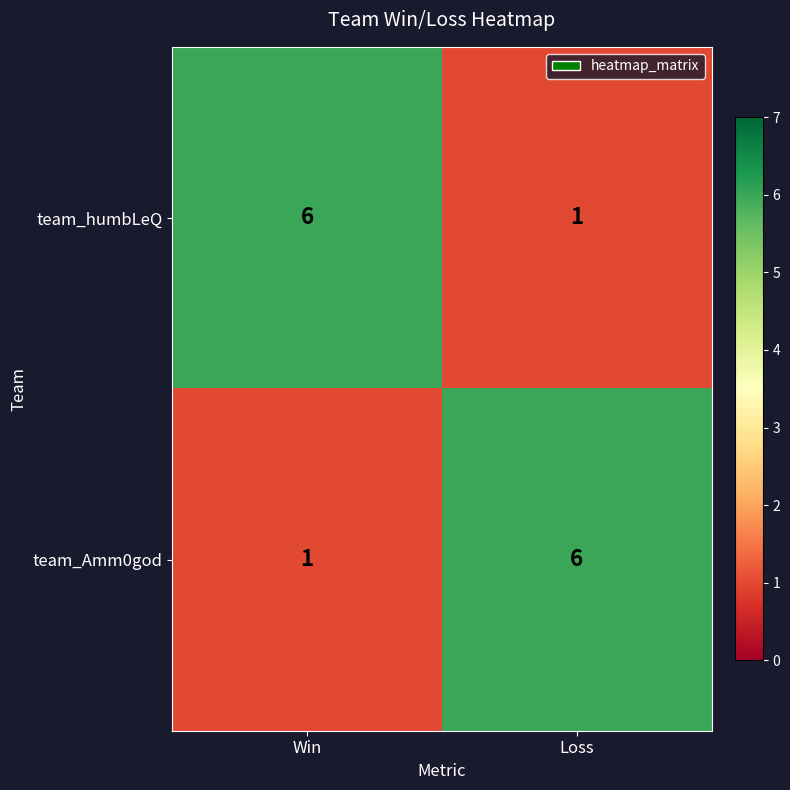

How many data points does each series have?

2